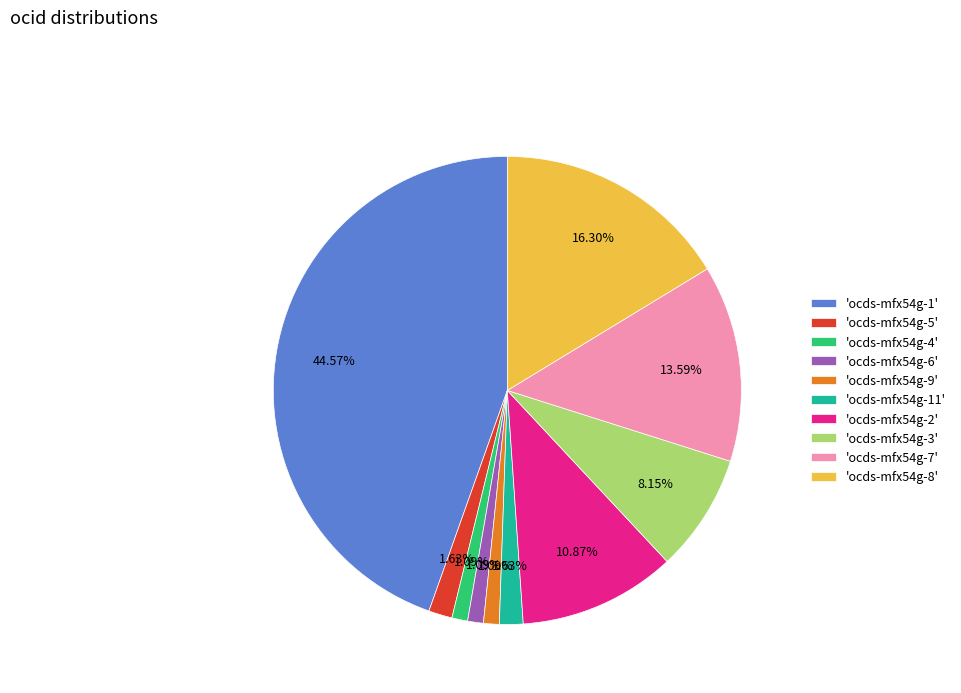

Does any single category account for the majority?

No